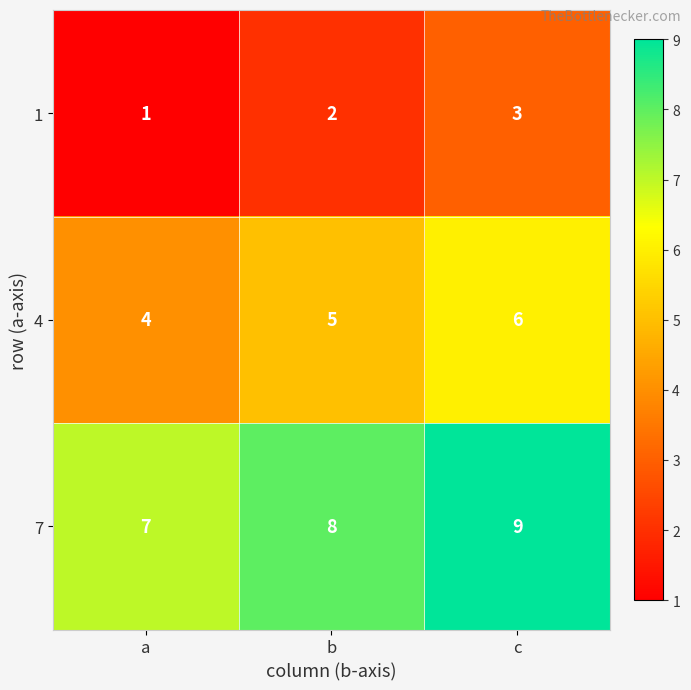

What is the sum of the 1 values at c and b?

5